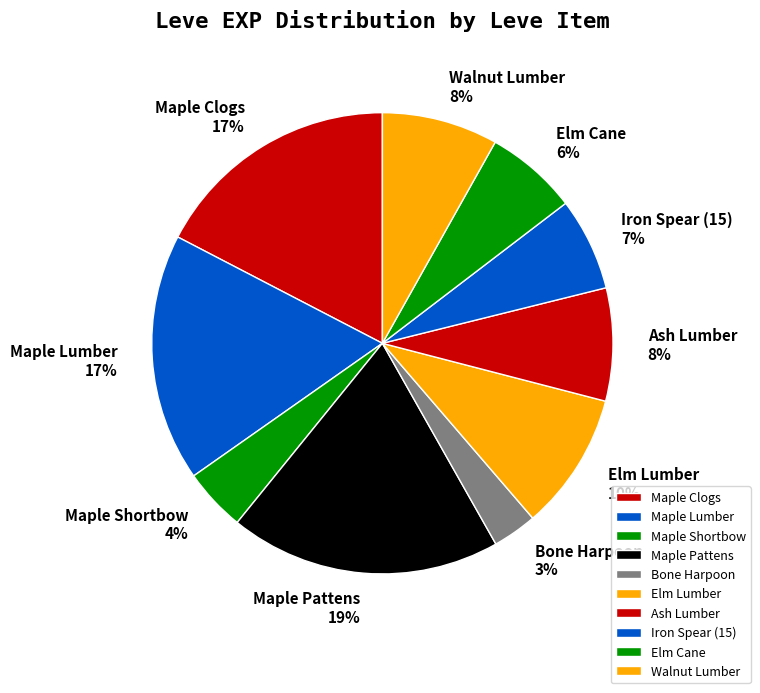

Do Ash Lumber and Elm Lumber together represent more than half of the pie?

No